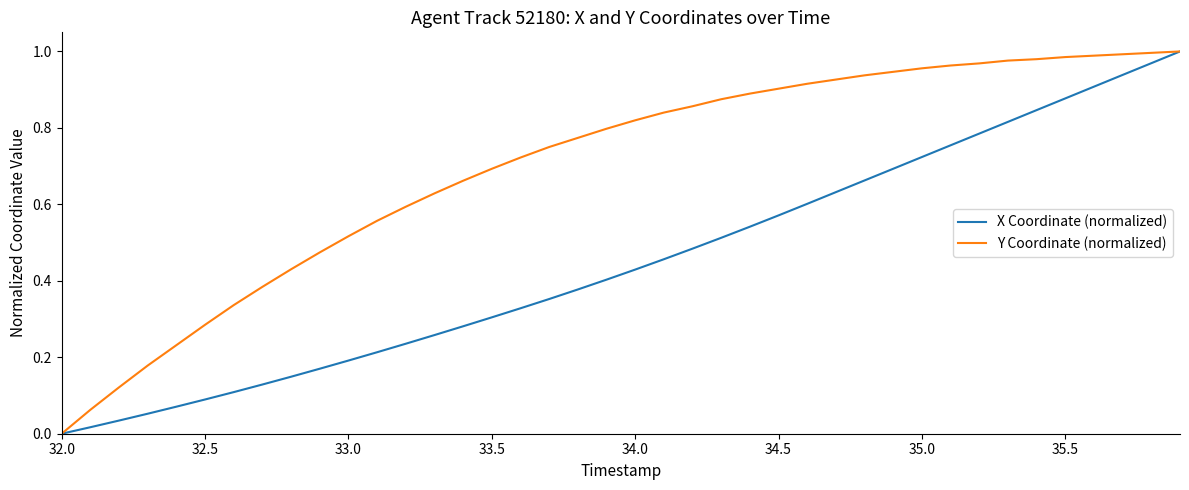

Which series has the largest total across all categories?

Y Coordinate (normalized)